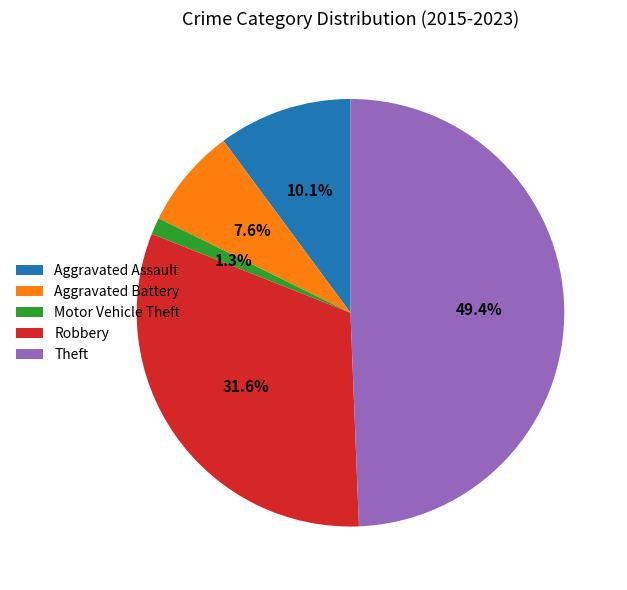

Is there a majority slice in this chart?

No